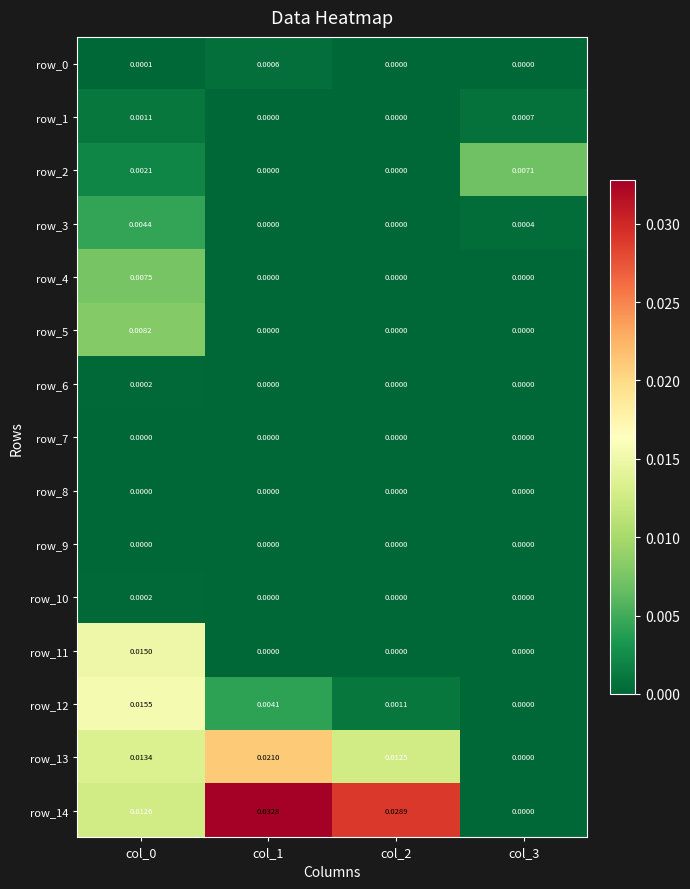

Which series has the largest range (max minus min)?

row_14